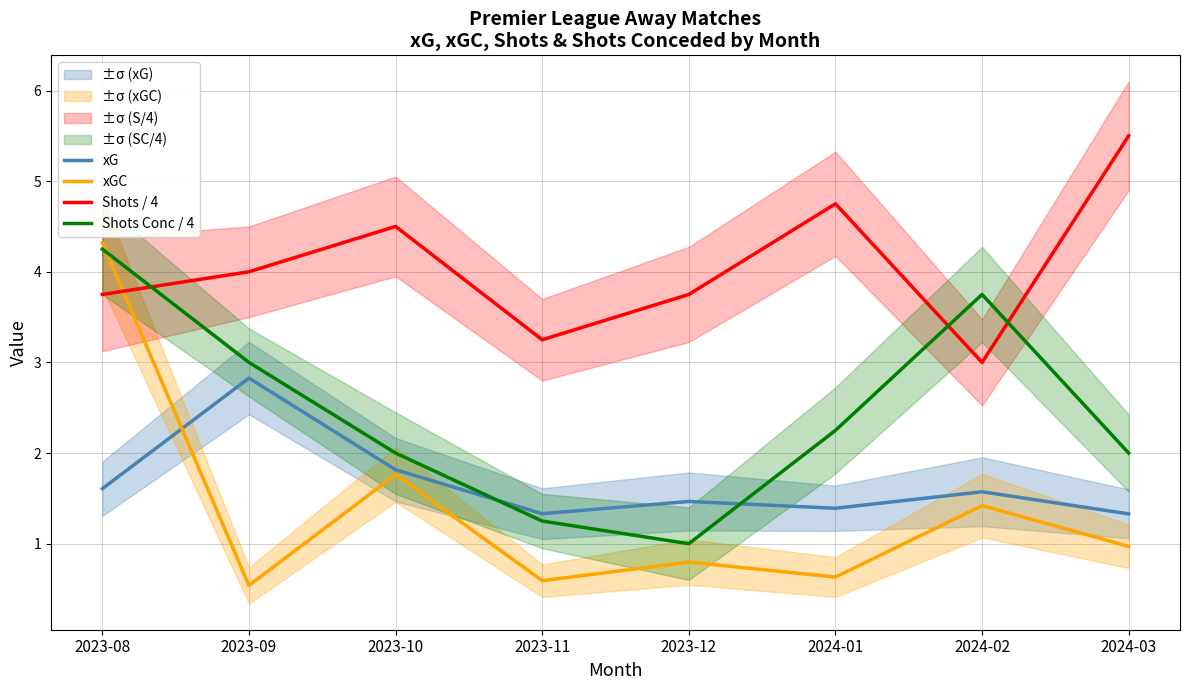

Reading left to right, what are all the values shown in this chart?

xG: 1.6	2.8	1.8	1.3	1.5	1.4	1.6	1.3
xGC: 4.3	0.5	1.8	0.6	0.8	0.6	1.4	1.0
Shots / 4: 3.8	4.0	4.5	3.2	3.8	4.8	3.0	5.5
Shots Conc / 4: 4.2	3.0	2.0	1.2	1.0	2.2	3.8	2.0